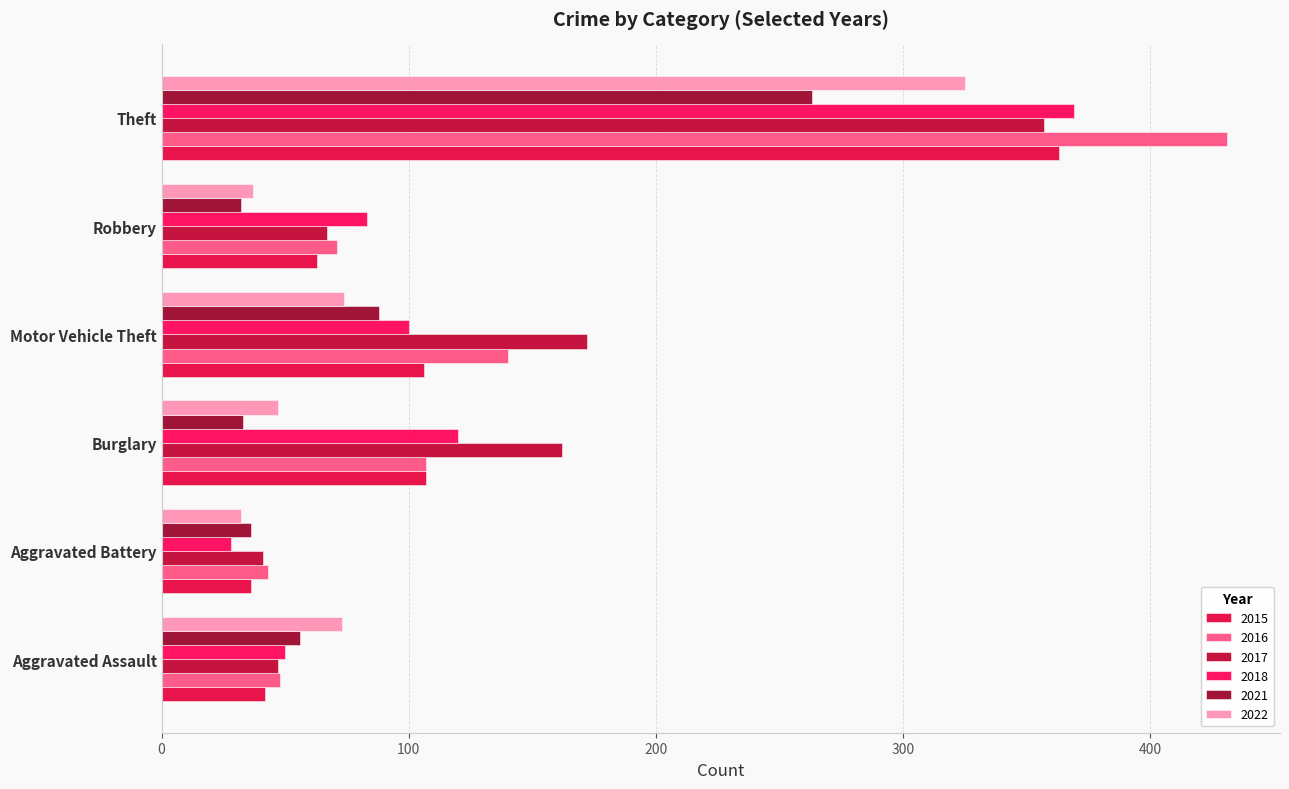

How many values in the 2016 series are below 107?

3